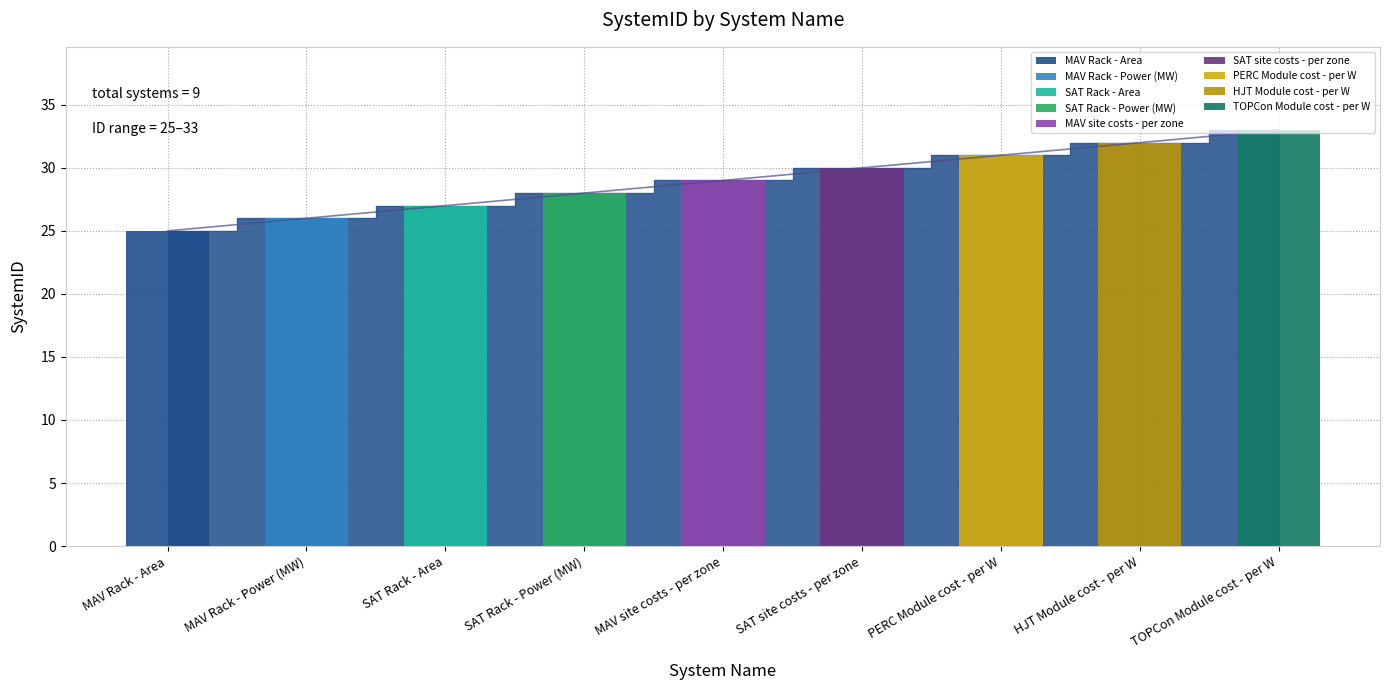

What is the minimum value shown in the chart?

25